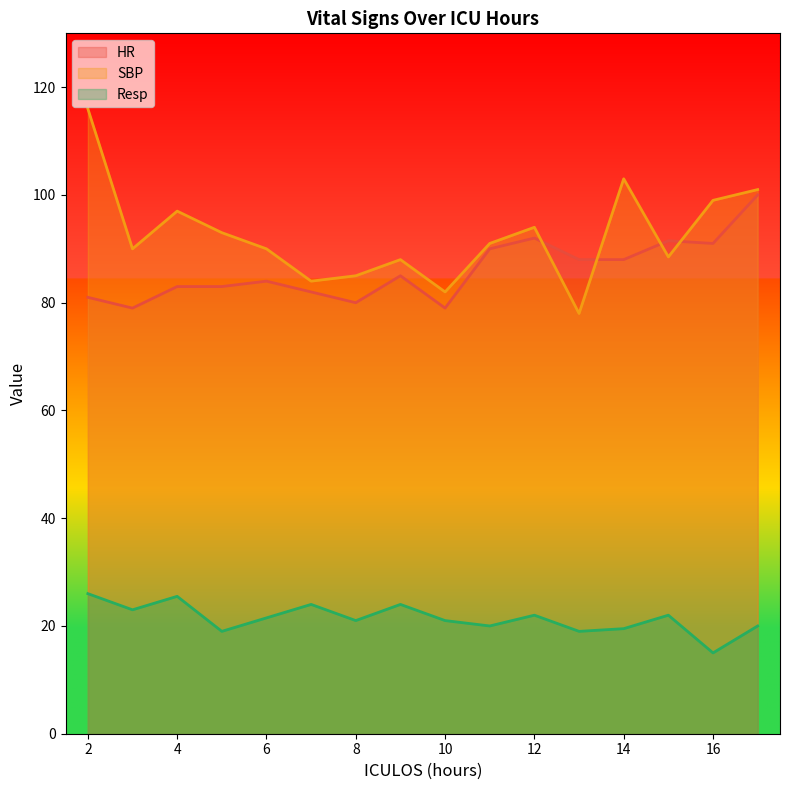

Does the chart display data point markers on the line(s)?

No